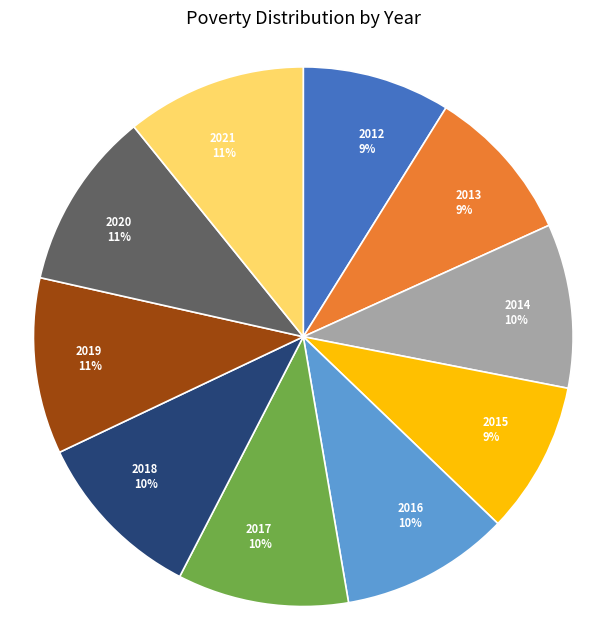

The 2017 slice represents 1% of the pie. True or false?

False